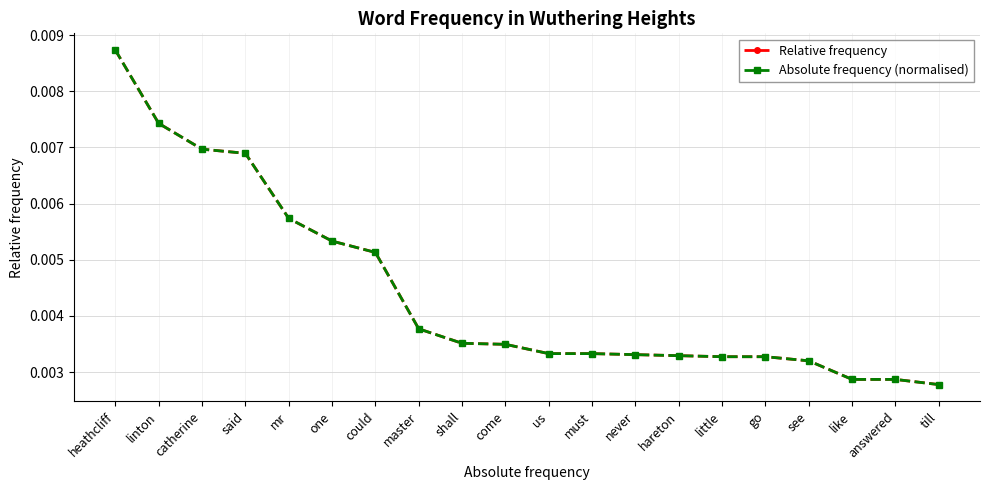

Is this an area chart (filled region under the line)?

No